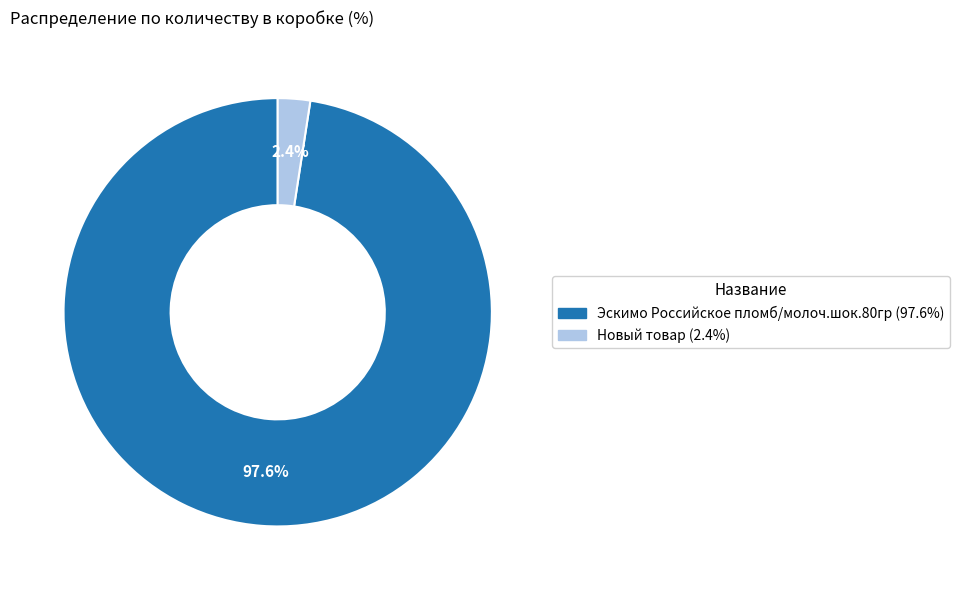

To the nearest percent, what is the average slice percentage?

50%